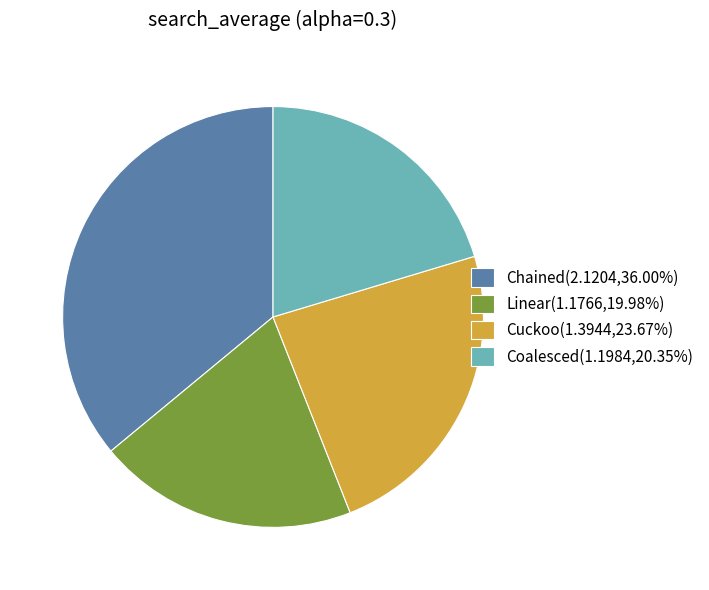

How many segments does this pie chart have?

4